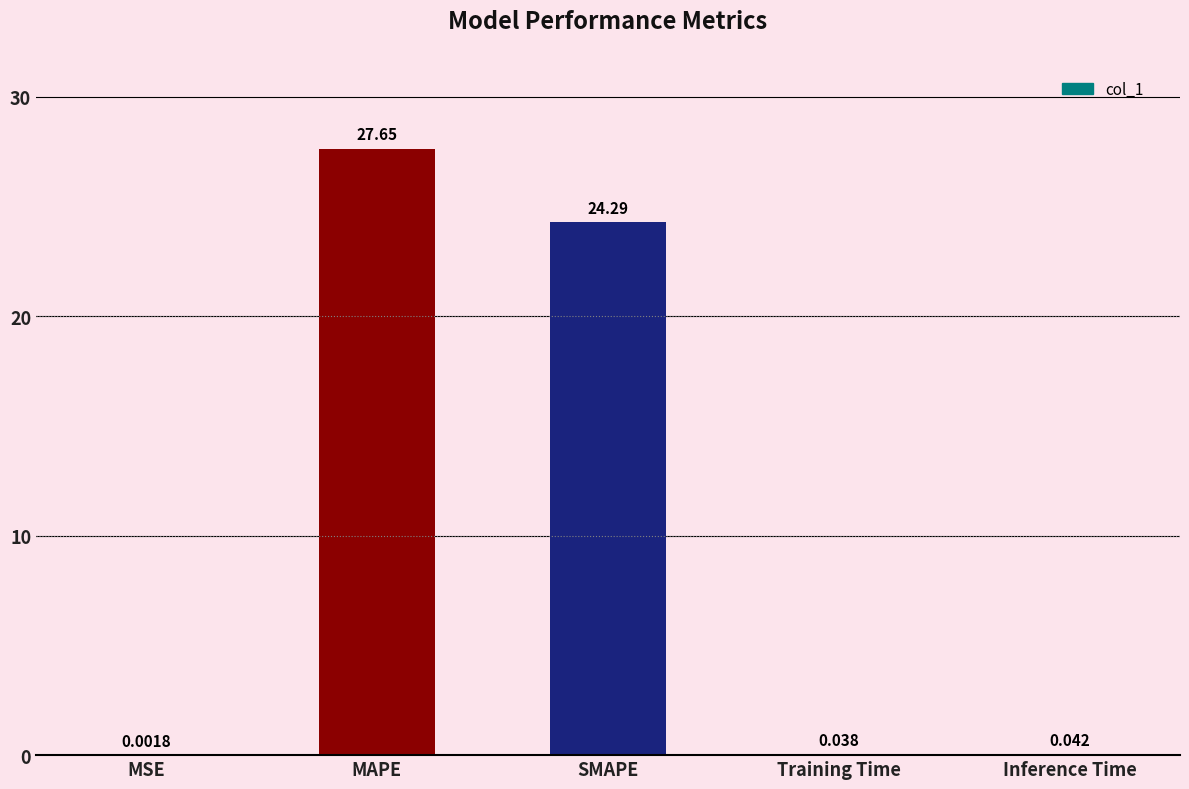

Where is the data nearest to the value 13?

SMAPE